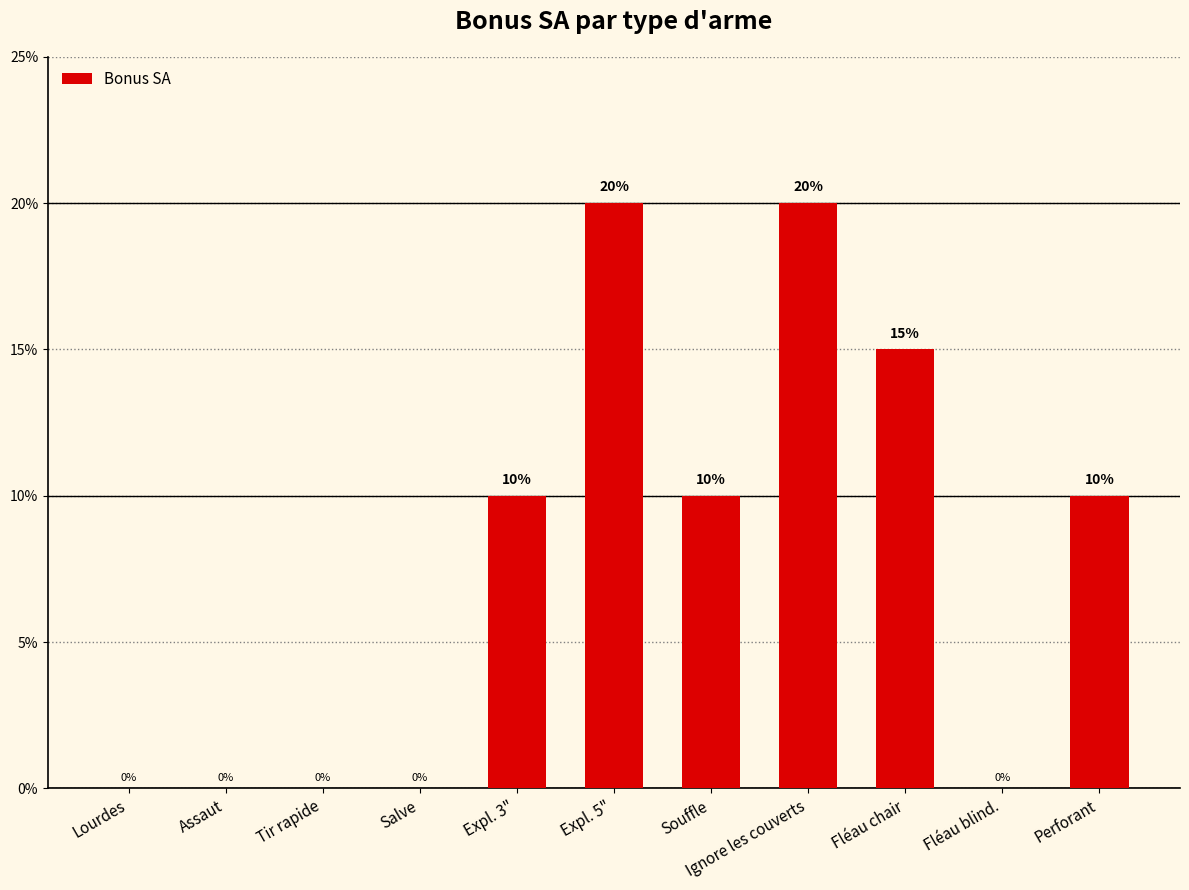

The chart shows a value of 0.0 at Salve. True or false?

True